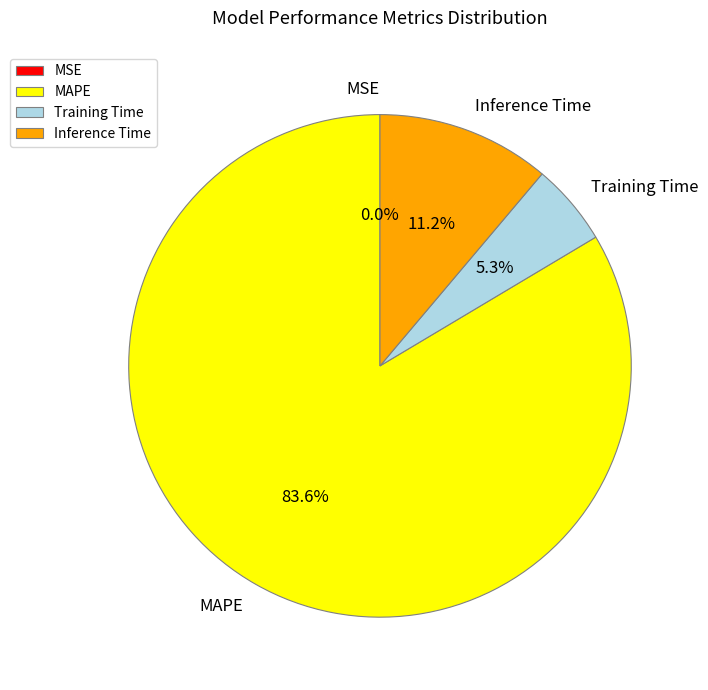

What is the largest slice in the pie chart?

MAPE